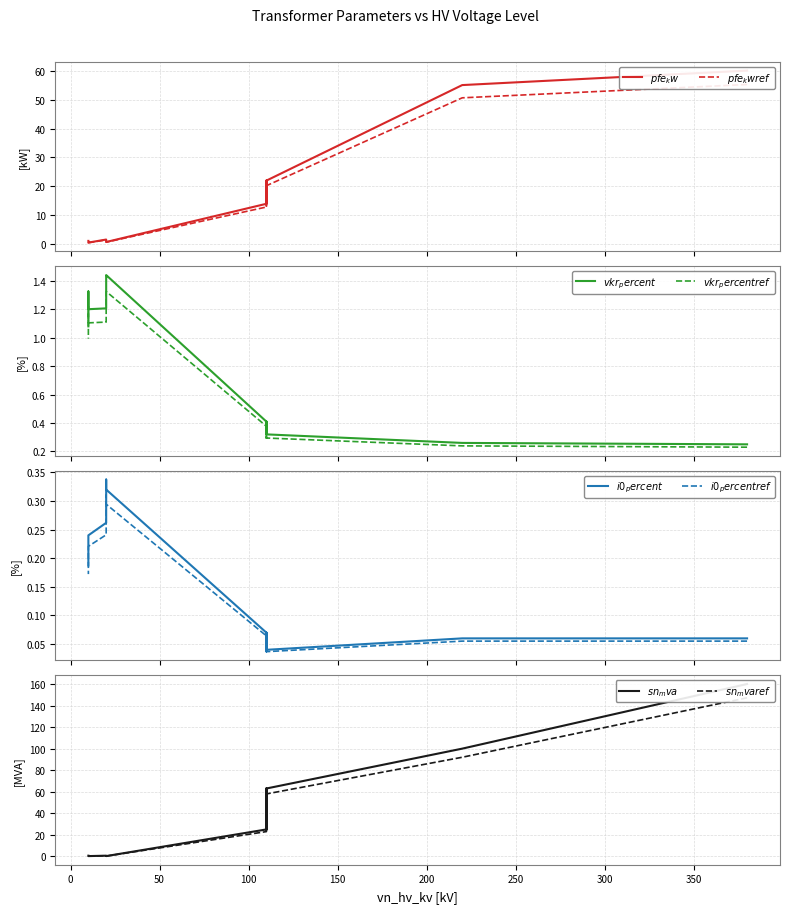

Read the sn_mva value at 160 MVA 380/110 kV.

160.0